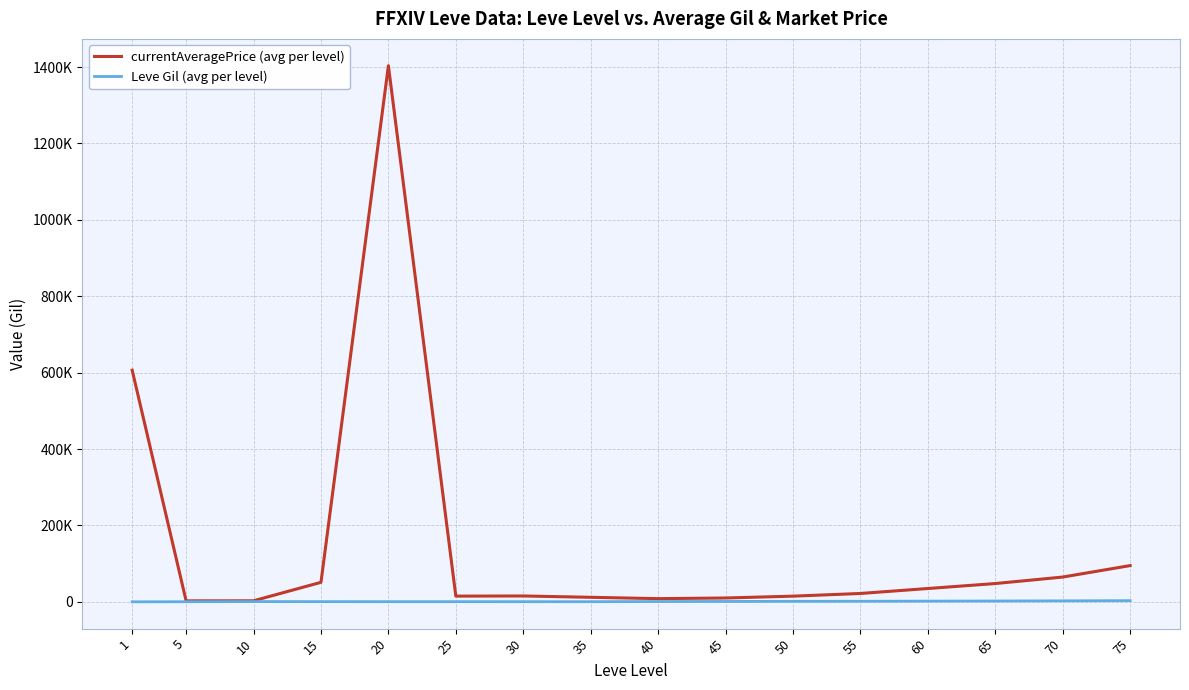

Does the chart have visible grid lines?

Yes